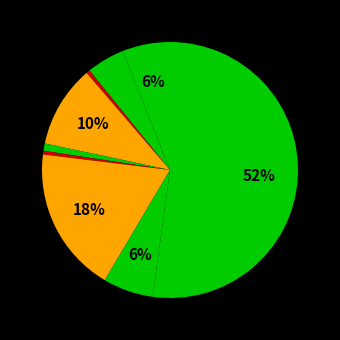

Which category has the smallest portion of the pie?

Arson